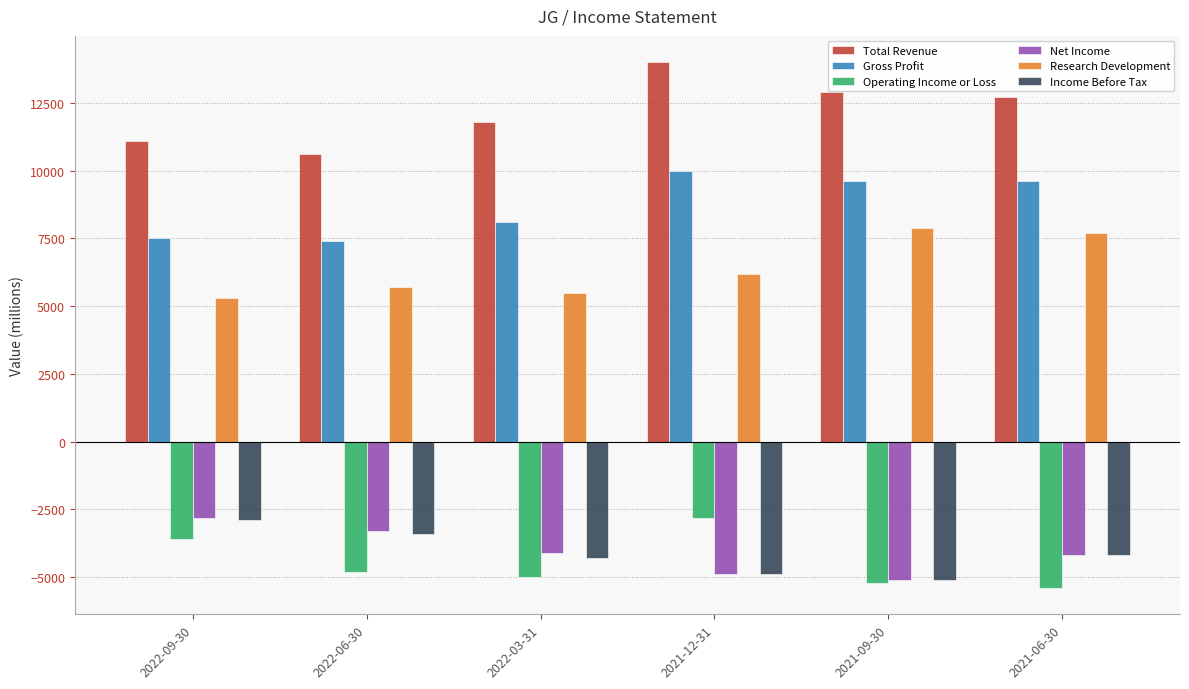

Is the value of Research Development at 2021-06-30 greater than the value of Total Revenue at 2021-06-30?

No